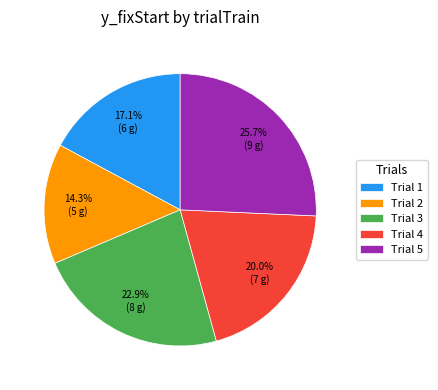

Which category has the biggest portion of the pie?

Trial 5